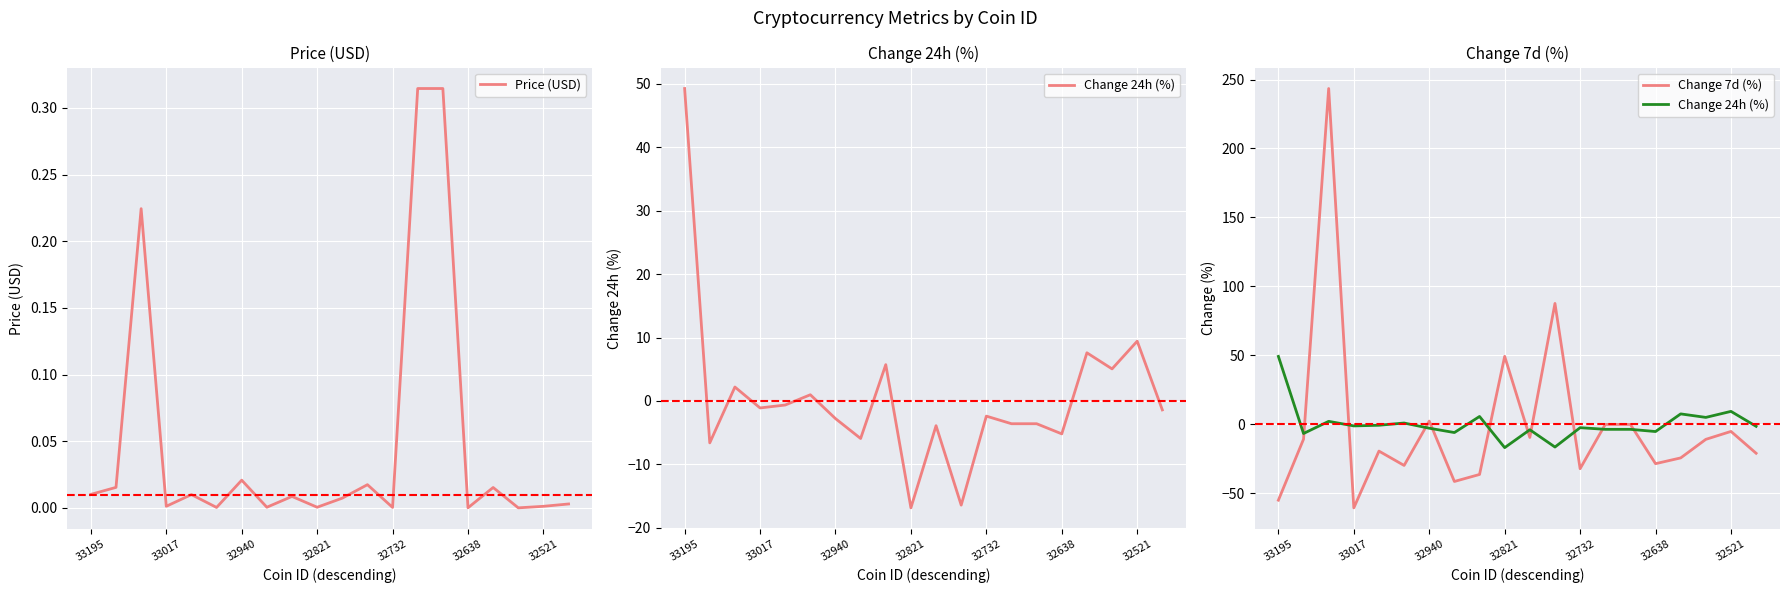

How many intersections are there between Price (USD) and Change 7d (%)?

8